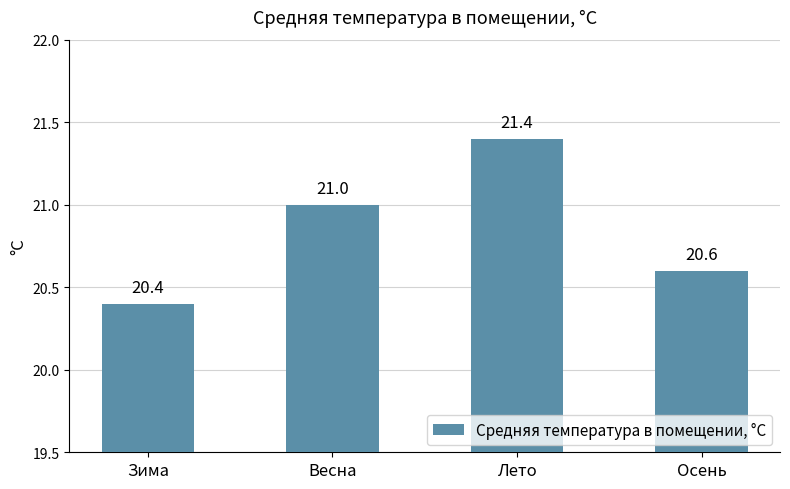

What is the ratio of the value at Лето to the value at Осень?

1.0